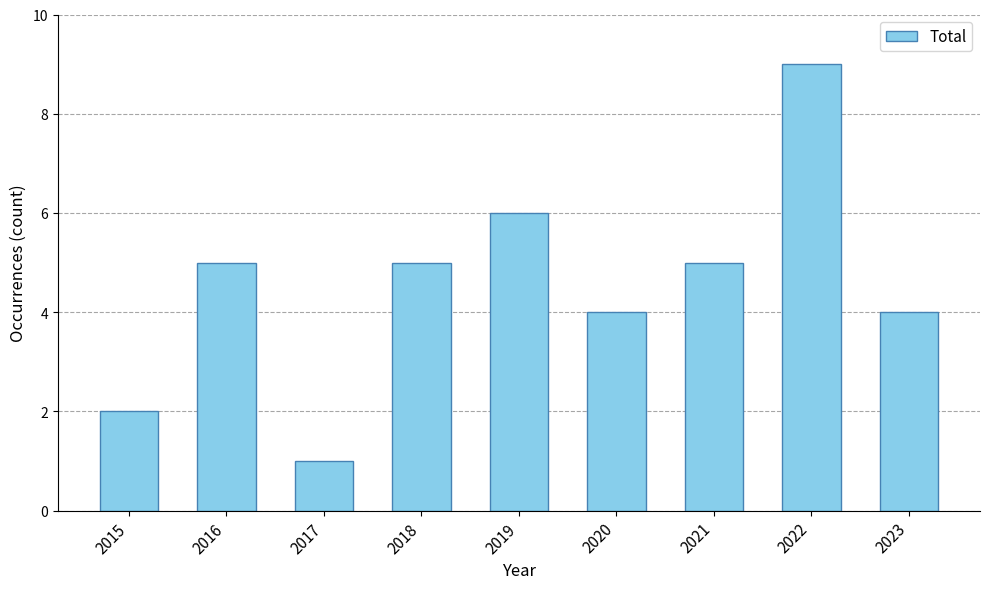

The value at 2016 is 3. True or false?

False